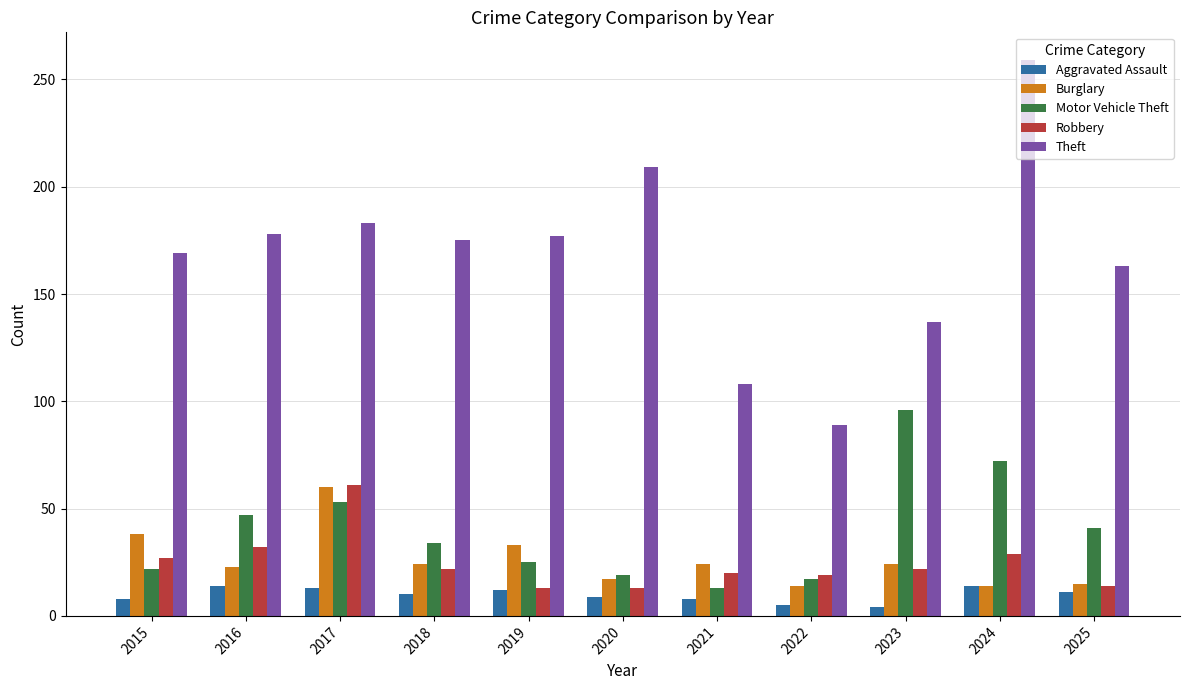

At which category is the sum across all series the highest?

2024